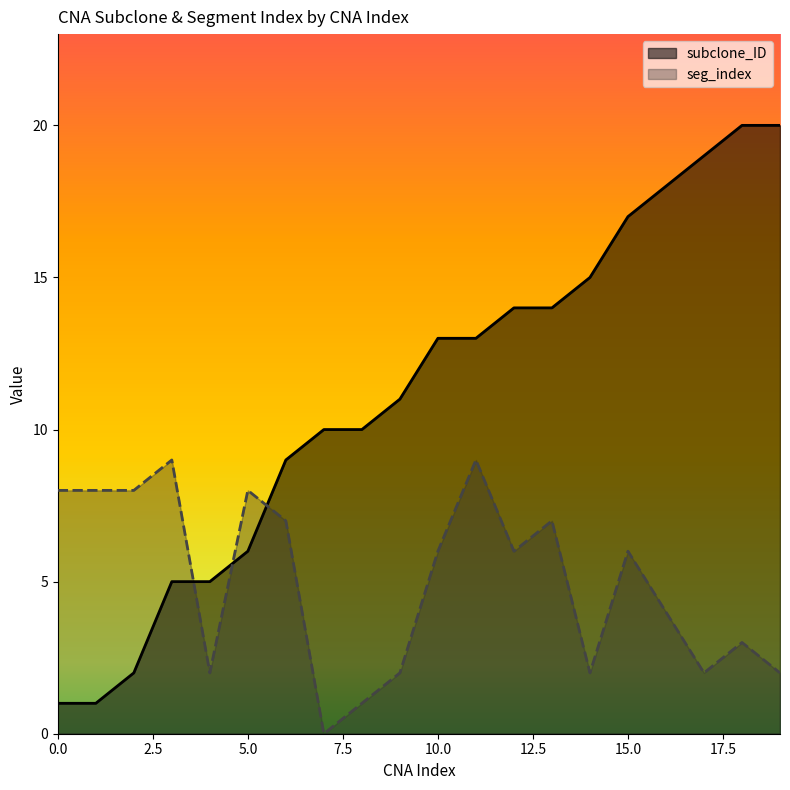

What is the difference between the second highest and second lowest values in the seg_index series?

8